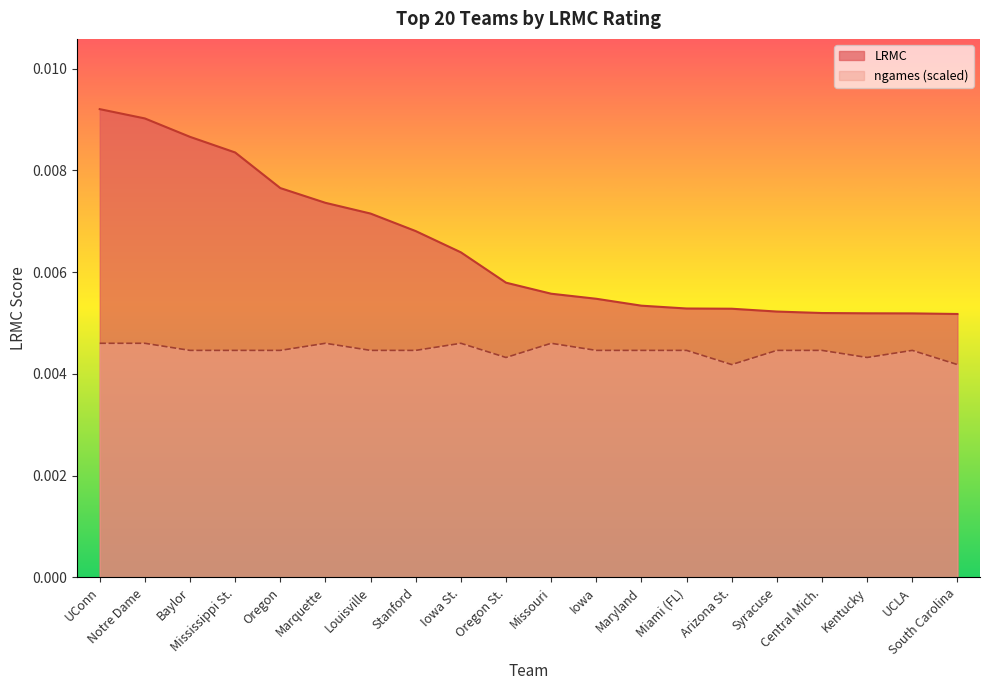

Which series has the widest spread of values?

LRMC